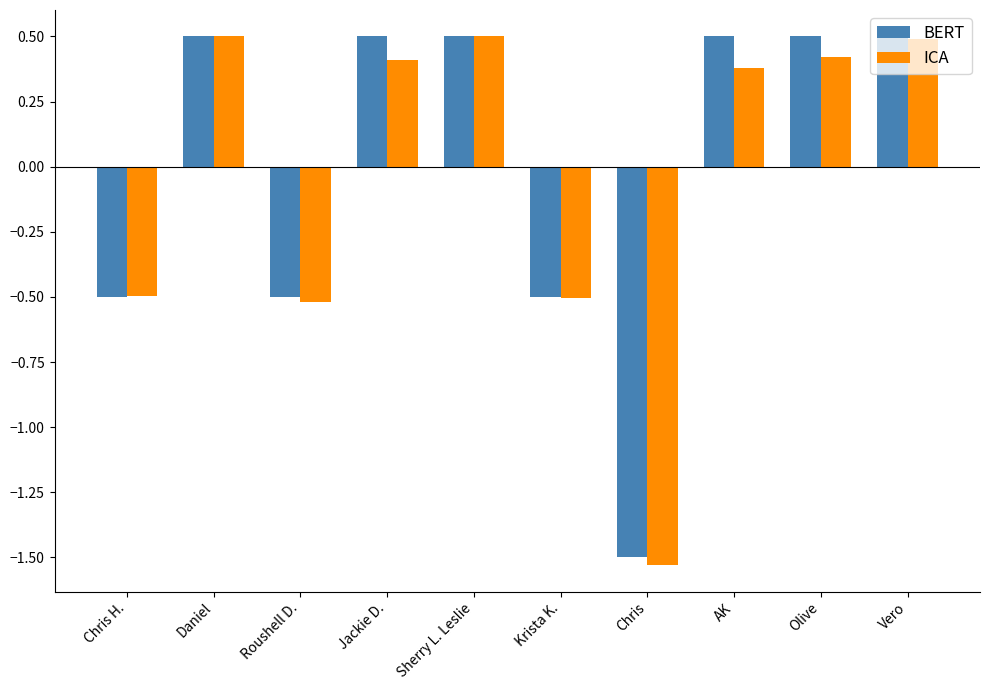

How many values in BERT are below zero?

4